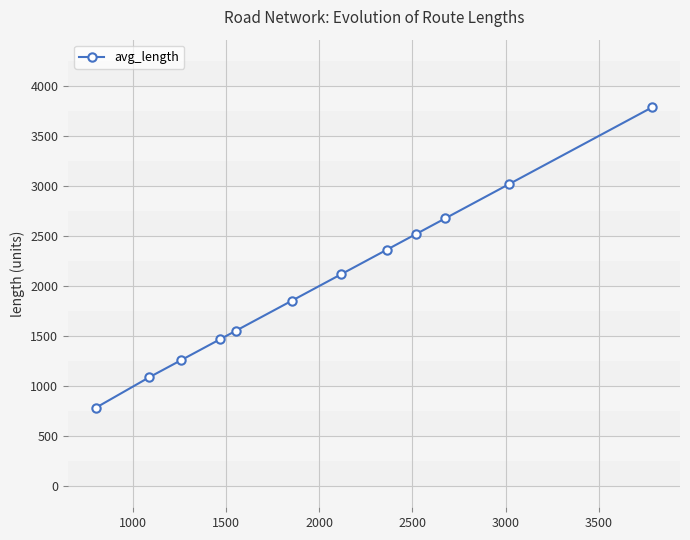

True or false: the data has more than 1 interior local peaks.

False